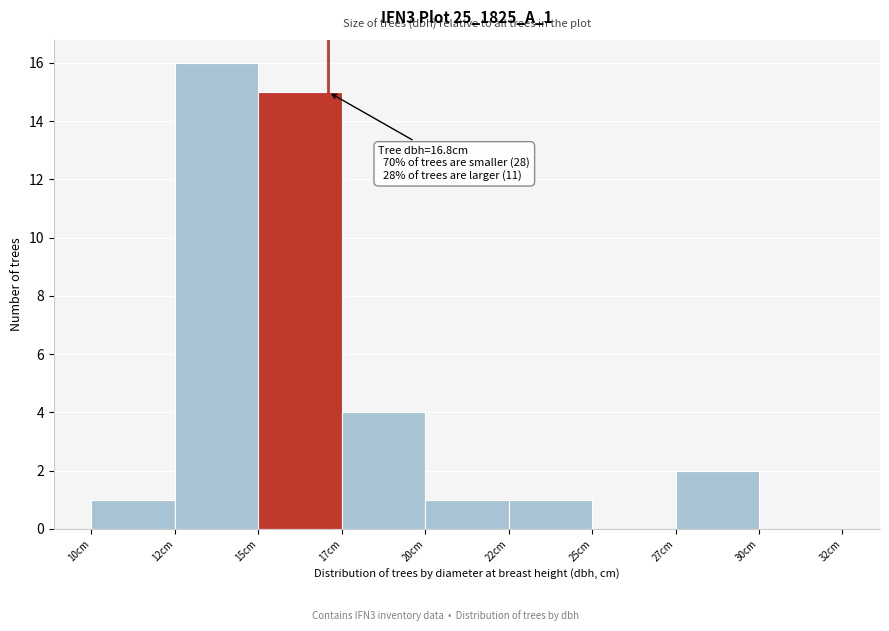

Reading left to right, what are all the values shown in this chart?

10cm=1	12cm=16	15cm=15	17cm=4	20cm=1	22cm=1	25cm=0	27cm=2	32cm=0